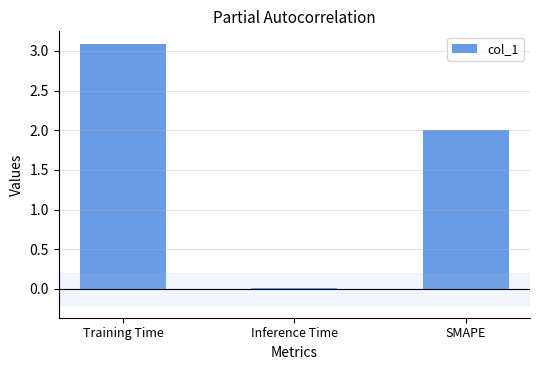

Count the number of data series in this chart.

1